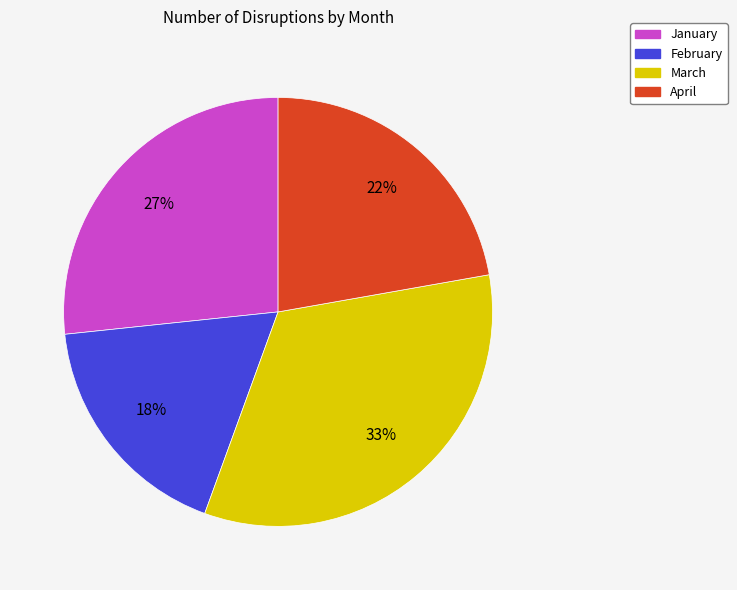

Is there any slice that represents more than half of the pie?

No